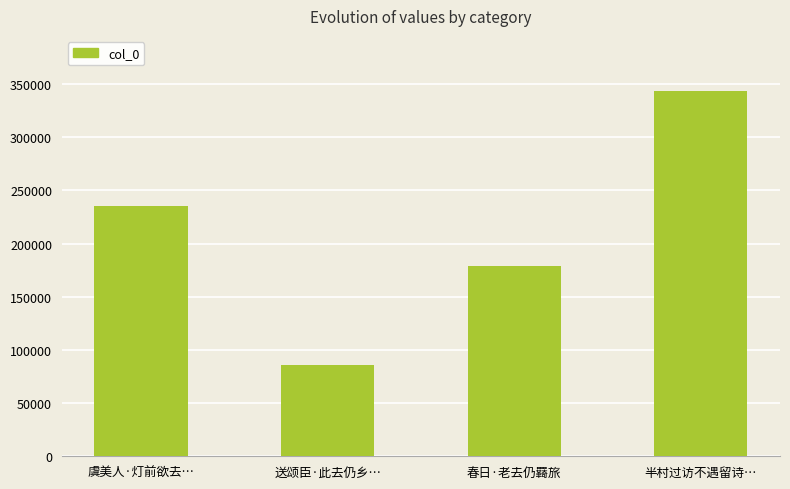

What is the maximum value shown in the chart?

343691